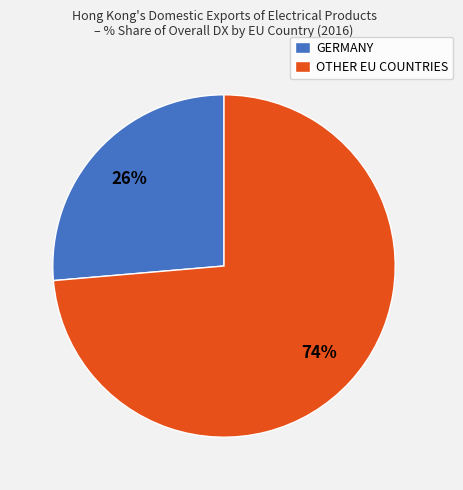

True or false: OTHER EU COUNTRIES accounts for 82% of the total.

False